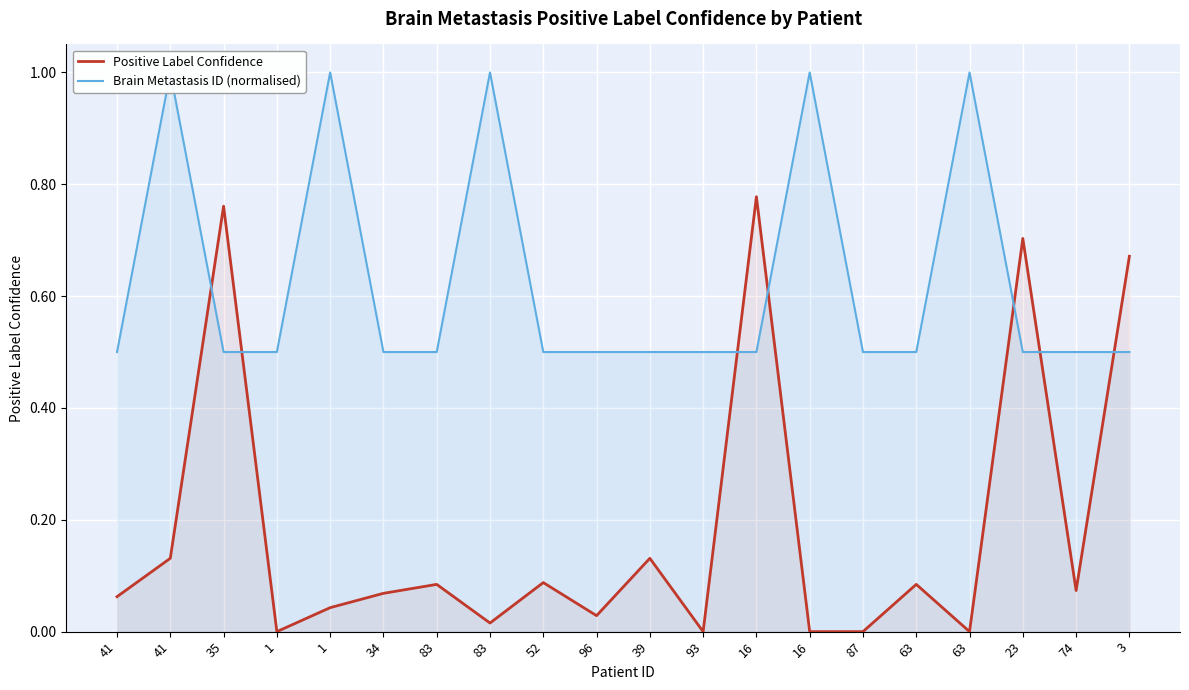

Reading left to right, extract all data points from this chart.

Positive Label Confidence: 0.1	0.1	0.8	0.0	0.0	0.1	0.1	0.0	0.1	0.0	0.1	0.0	0.8	0.0	0.0	0.1	0.0	0.7	0.1	0.7
Brain Metastasis ID (normalised): 0.5	1.0	0.5	0.5	1.0	0.5	0.5	1.0	0.5	0.5	0.5	0.5	0.5	1.0	0.5	0.5	1.0	0.5	0.5	0.5